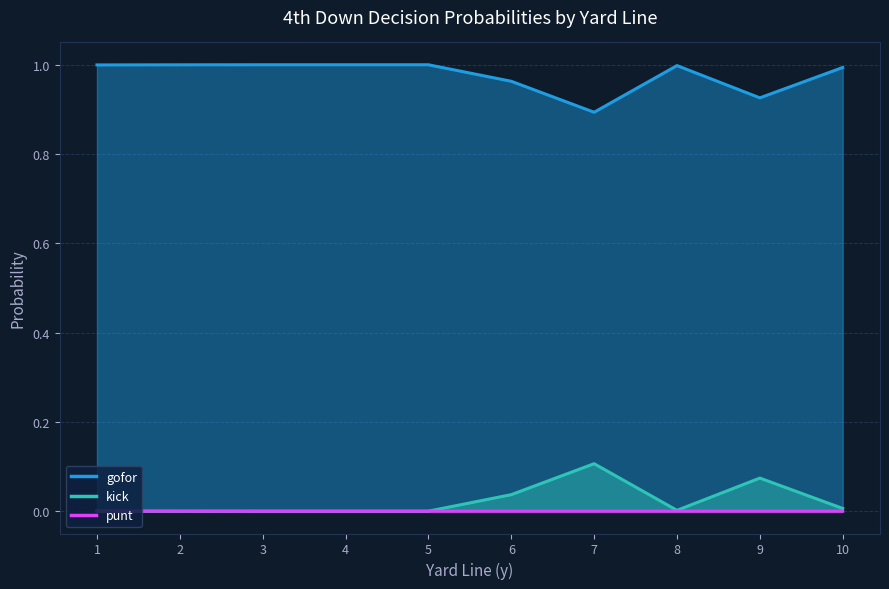

Where is the first local minimum for gofor?

1